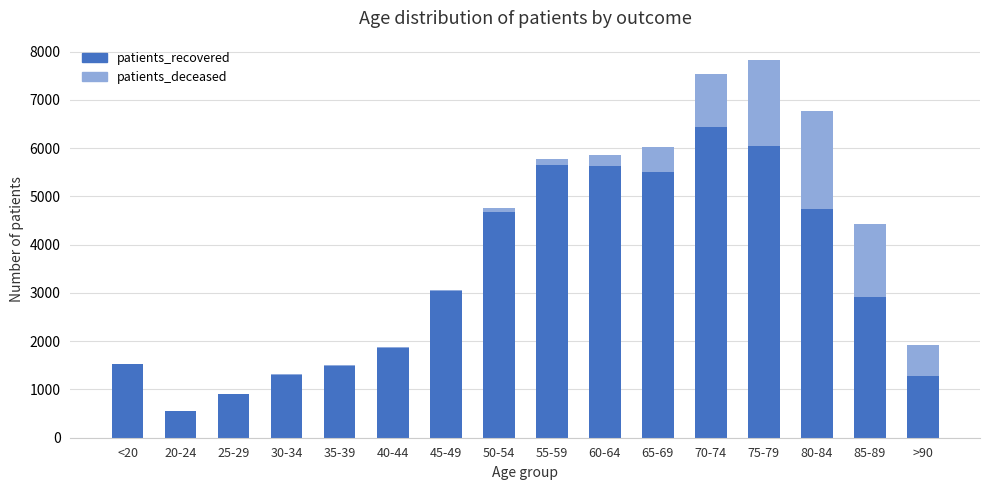

The value of patients_recovered at 70-74 is 11074. True or false?

False